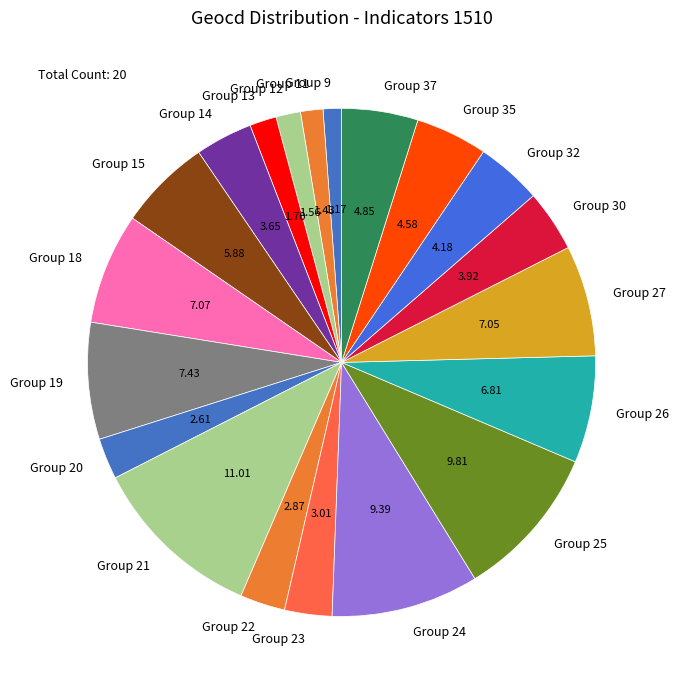

Approximately how many times larger is the value at Group 24 compared to Group 23?

3.1